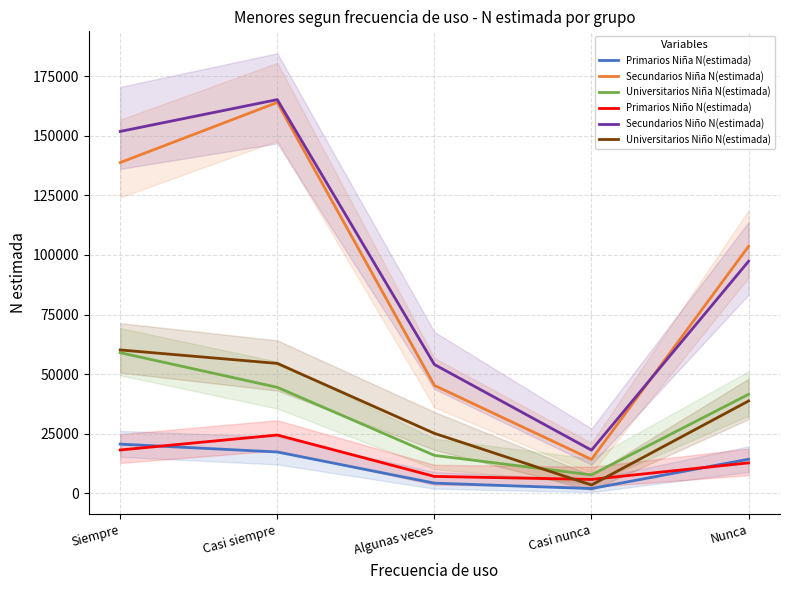

What position from the right is Algunas veces?

3